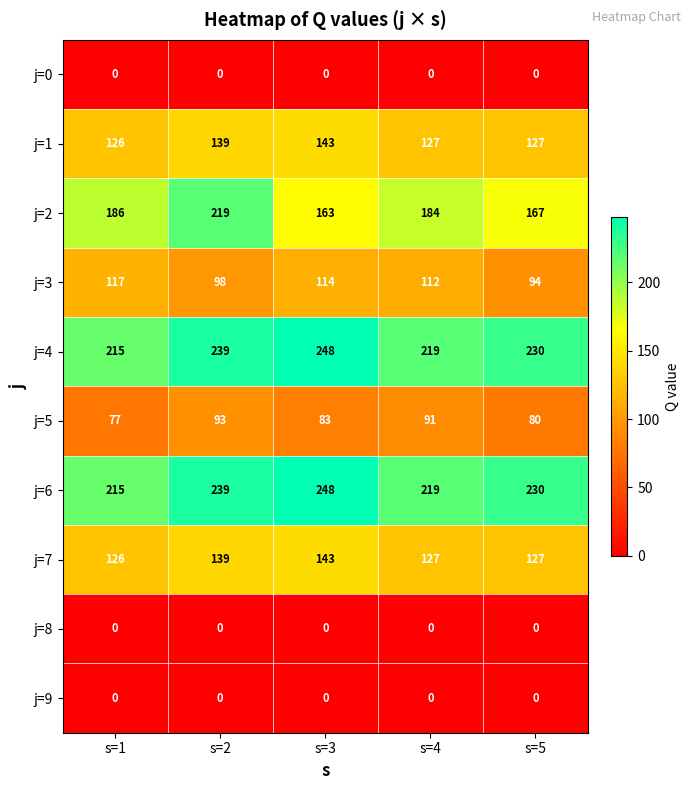

What is the difference between the maximum and second lowest values in the j=2 series?

52